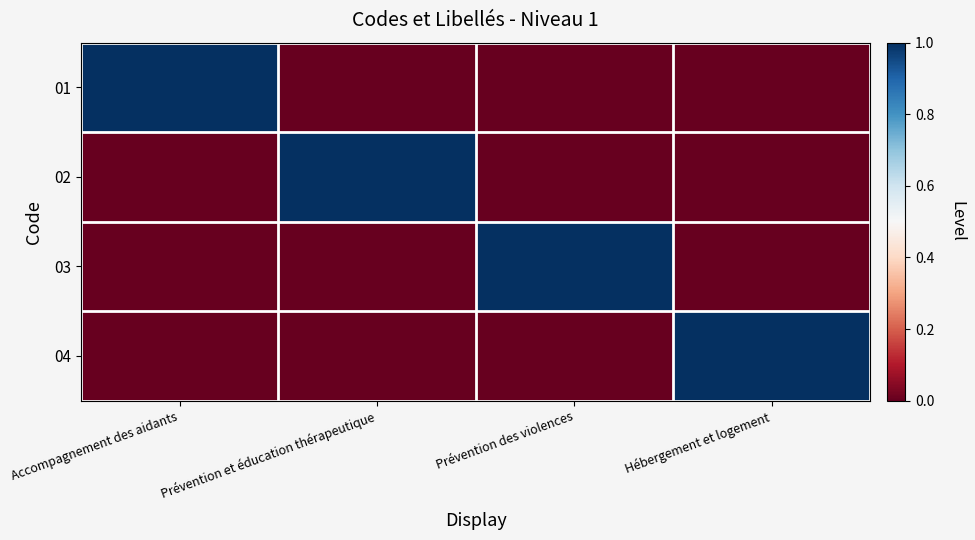

What is the spread (max minus min) of values at Prévention et éducation thérapeutique?

1